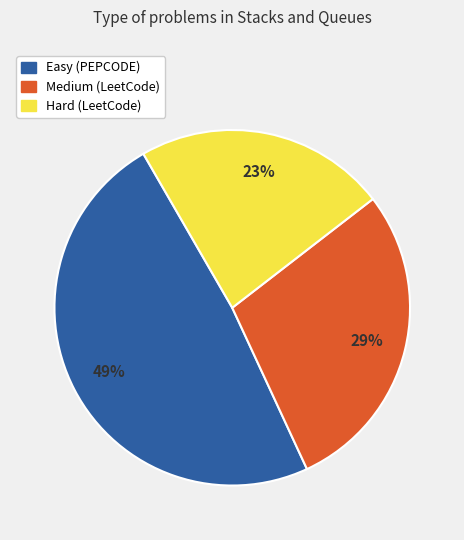

True or false: Hard (LeetCode) accounts for 23% of the total.

True